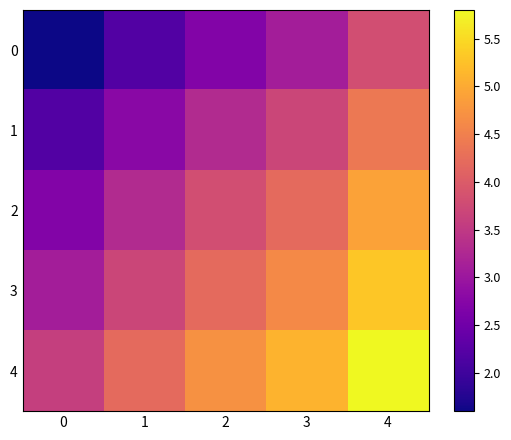

List the series in order of their peak value, highest first.

4, 3, 2, 1, 0